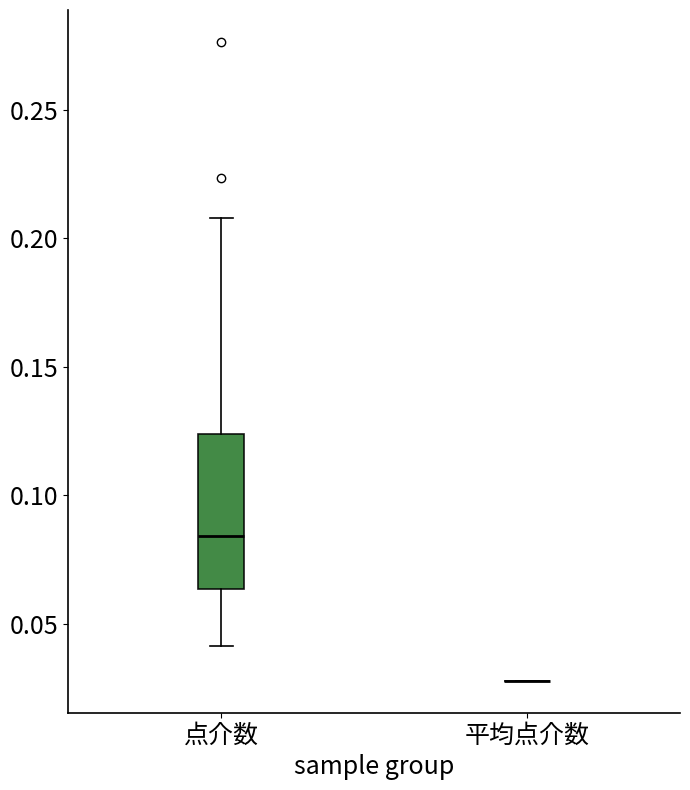

Reading left to right, transcribe this box plot: for each box, give where its median line is, the range the box spans, and where its two whiskers end, as read against the y-axis. The values are not printed on the chart, so give them approximately, as read against the axis.

点介数: median 0.085, box 0.065 to 0.125, whiskers 0.040 to 0.210
平均点介数: box collapsed to a line at 0.030, whiskers 0.030 to 0.030